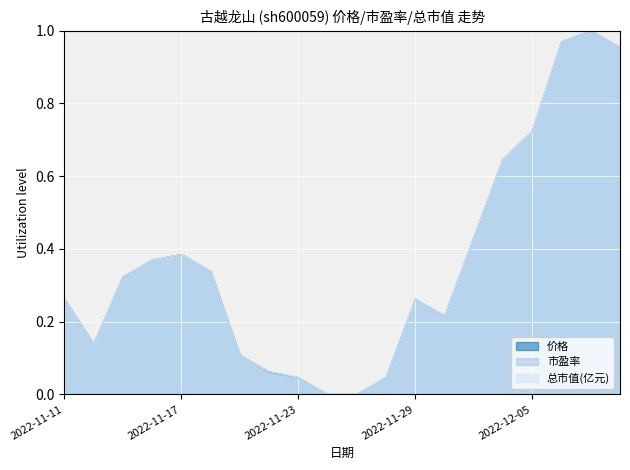

Which has a higher value, 2022-11-24 or 2022-11-28?

2022-11-28